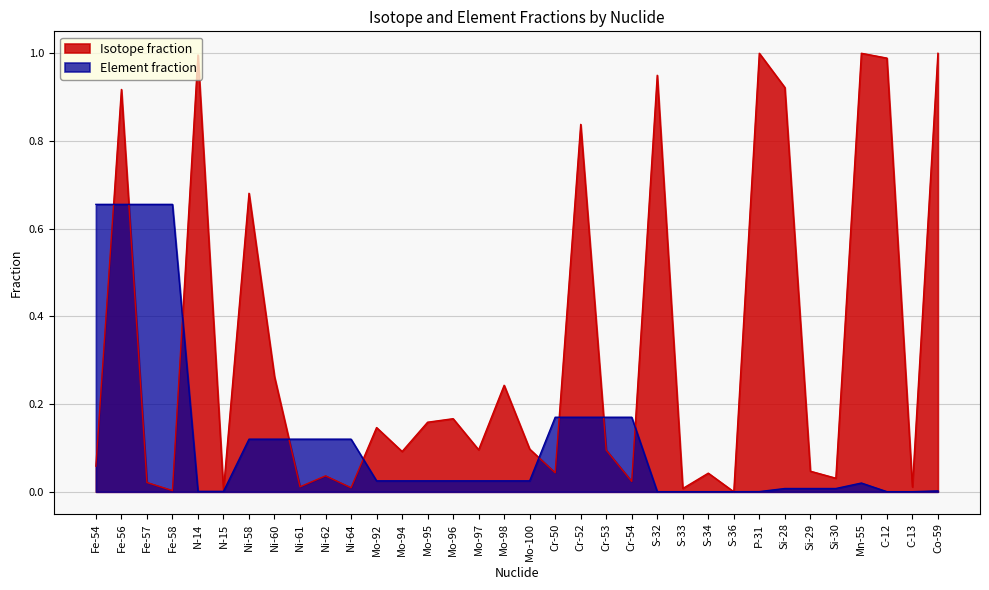

At which category is the sum across all series the highest?

Fe-56